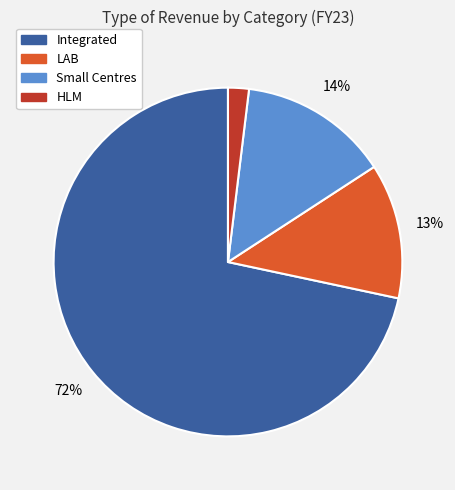

To the nearest percent, what is the average slice percentage?

25%